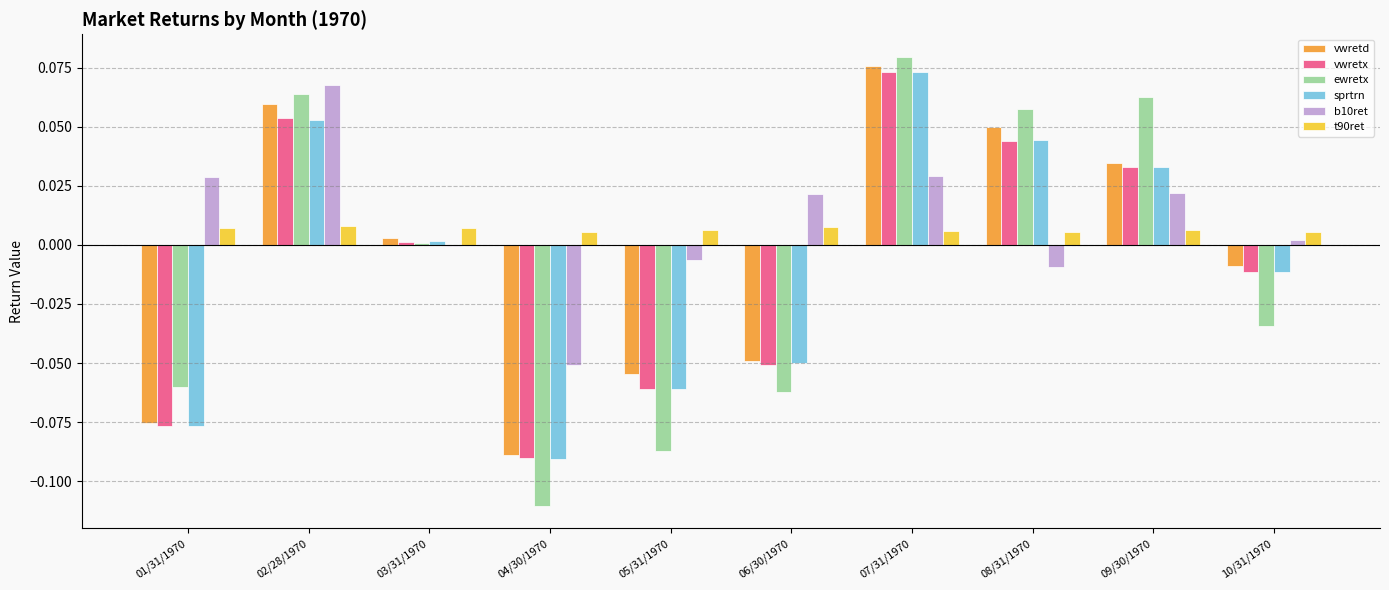

Which label corresponds to the largest value in the chart?

07/31/1970